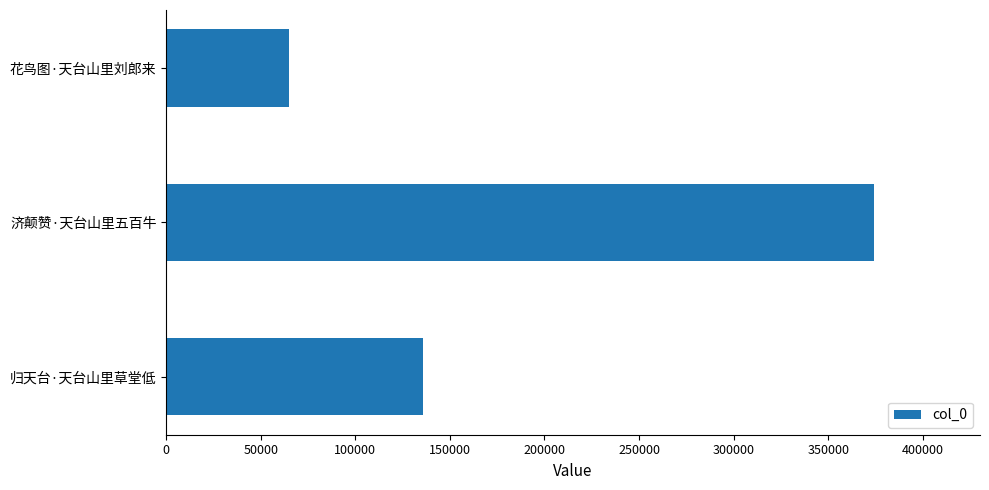

What is the difference between the second highest and minimum values?

70851